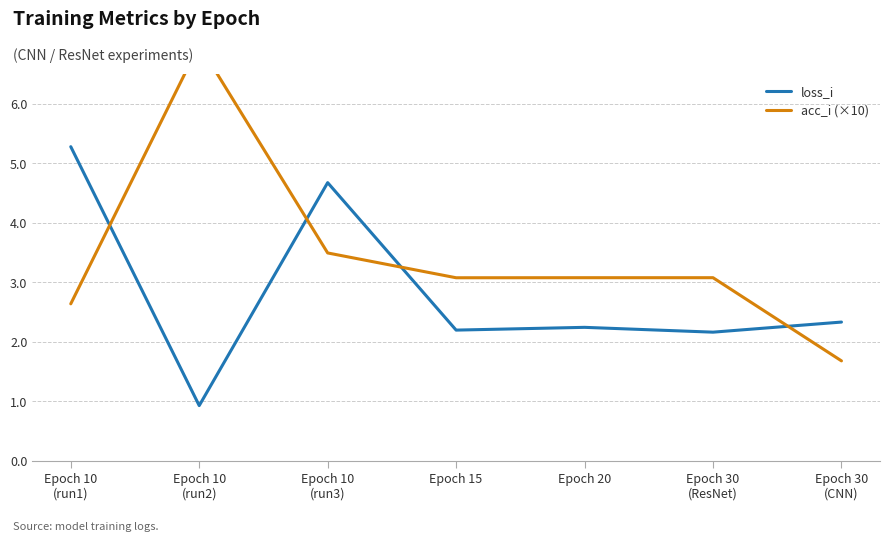

What is the label of the 5th point from the right?

Epoch 10
(run3)